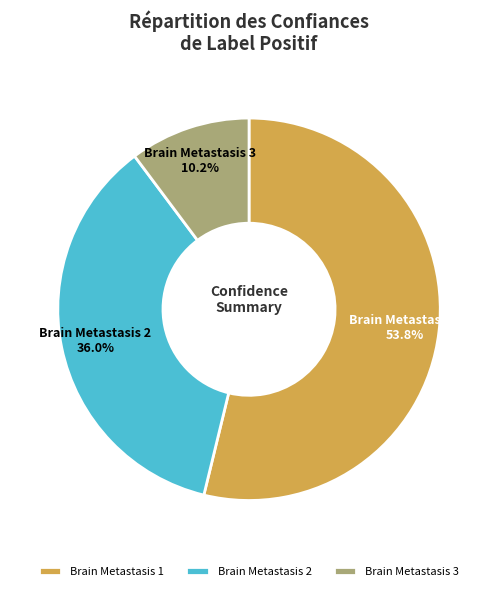

To the nearest percent, what percentage of the pie is Brain Metastasis 1?

54%